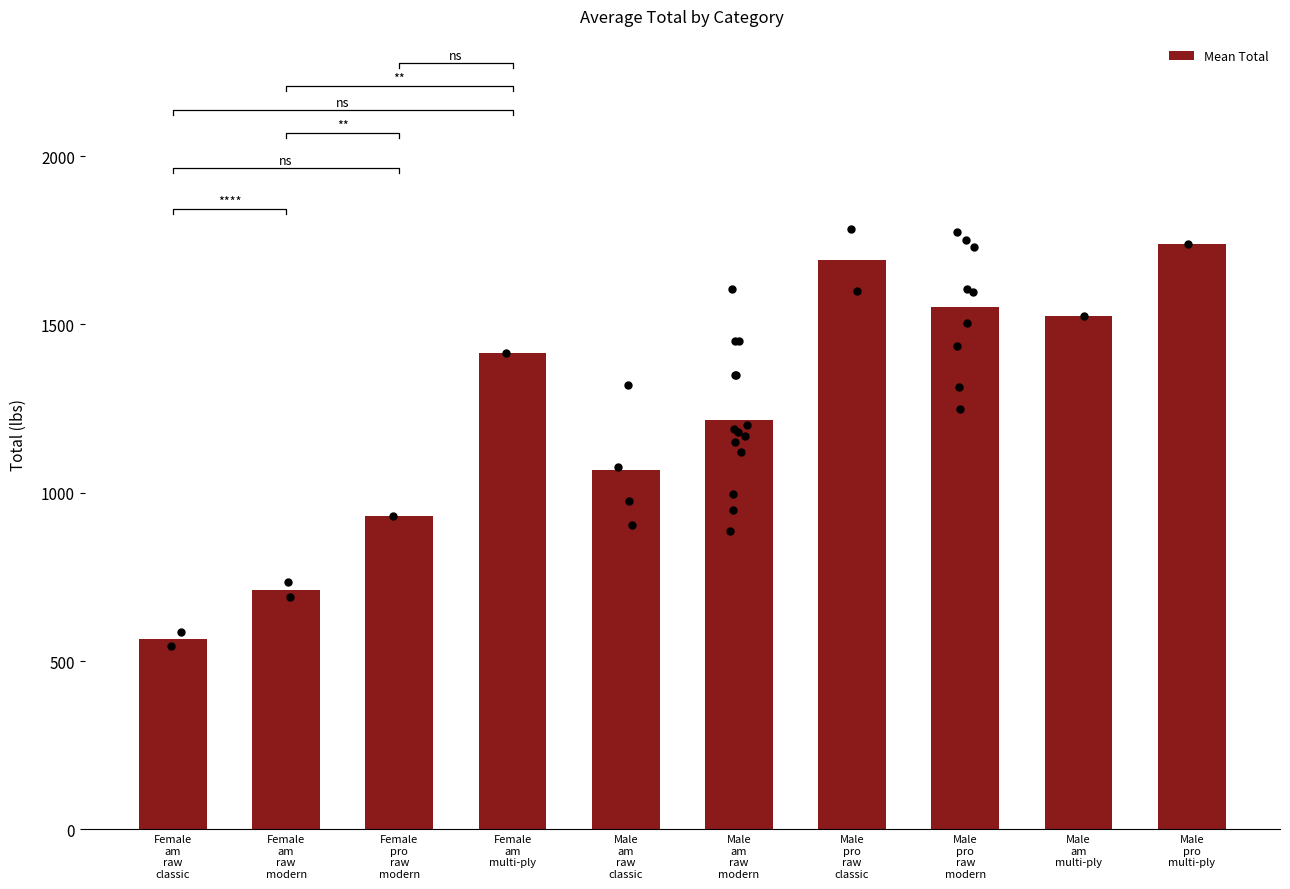

What is the change in value from Male
am
raw
modern to Male
pro
raw
classic?

+475.0